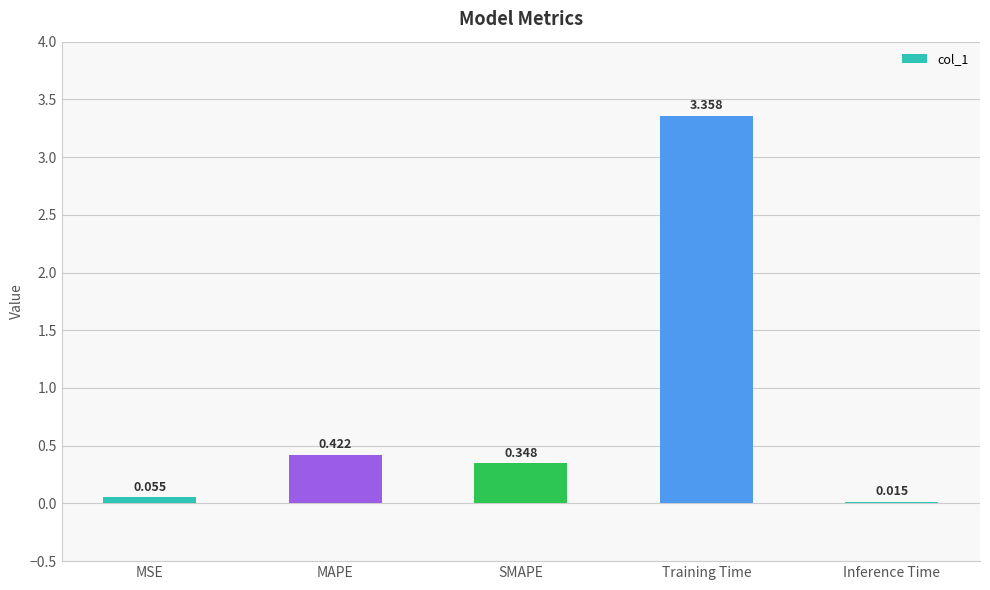

Between Training Time and MAPE, which is larger?

Training Time